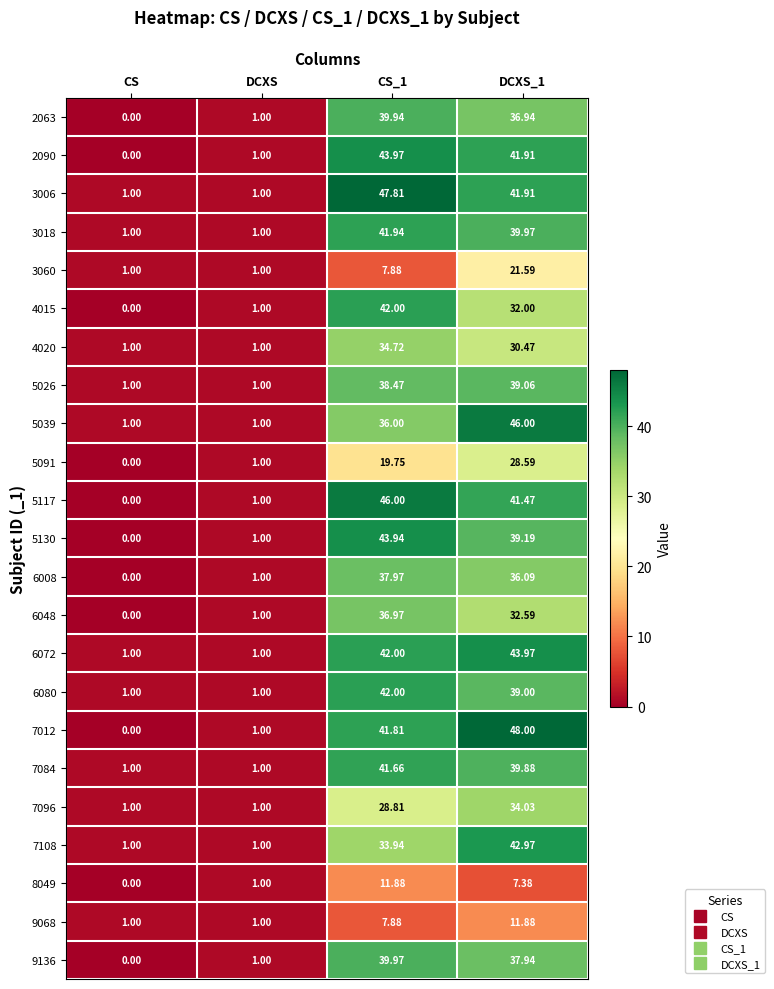

Is the value of 2090 at CS greater than the value of 5026 at CS_1?

No